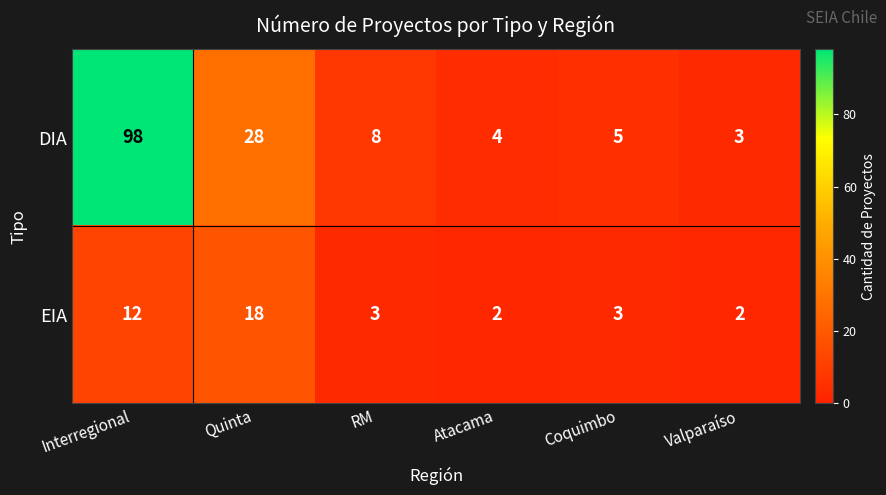

Which label corresponds to the largest value in the chart?

Interregional